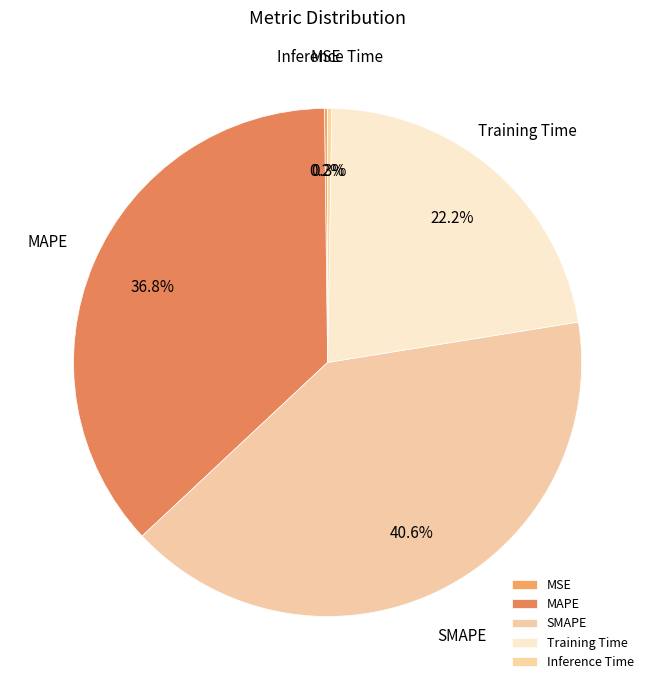

What percentage is the SMAPE slice, to the nearest percent?

41%